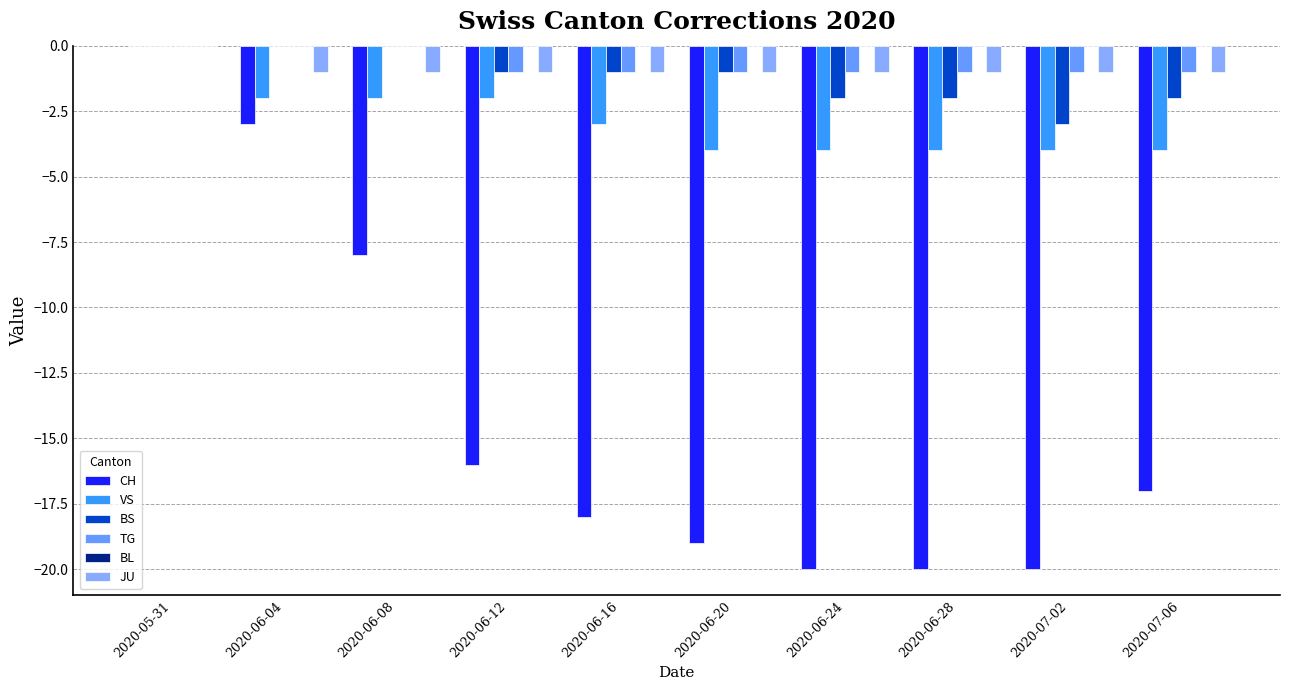

How many groups of bars are there?

10